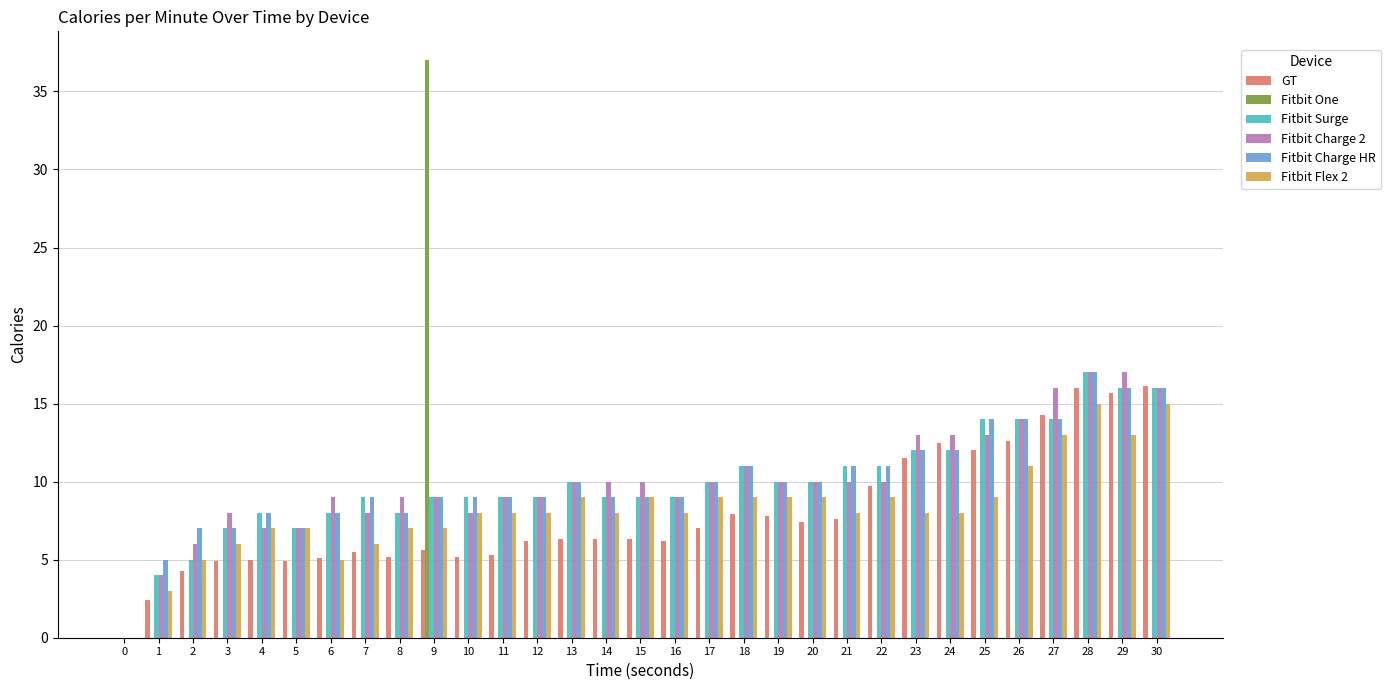

What are all the series names shown in the legend?

GT, Fitbit One, Fitbit Surge, Fitbit Charge 2, Fitbit Charge HR, Fitbit Flex 2